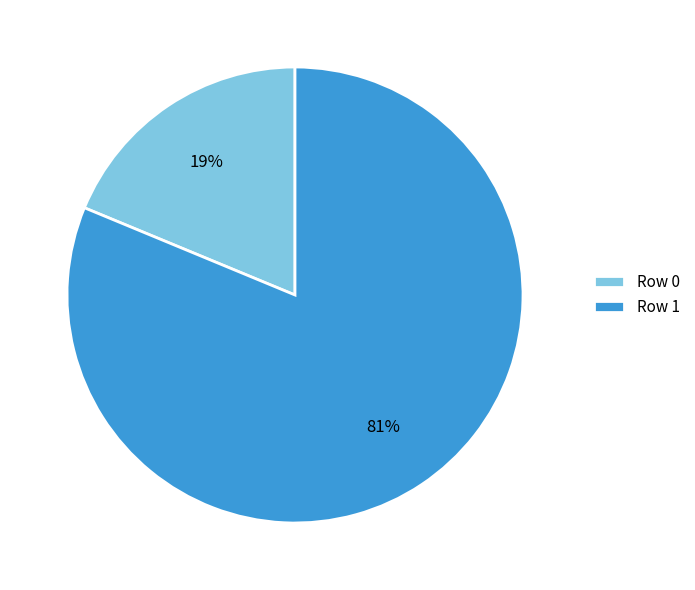

To the nearest percent, what is the difference between the Row 1 and Row 0 slice percentages?

62%